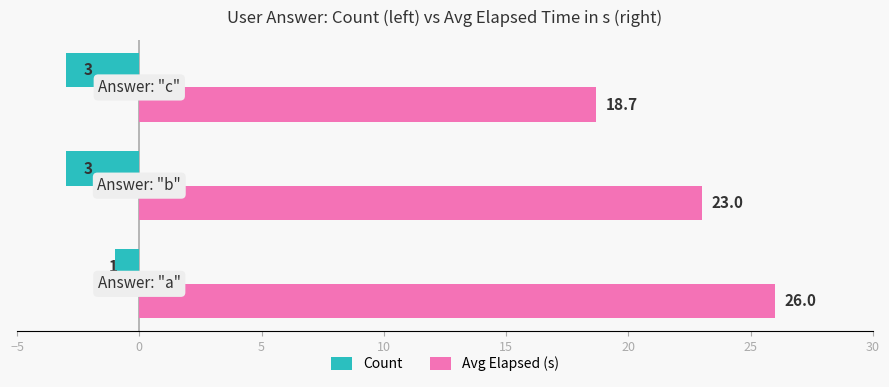

What is the difference between the maximum and minimum values in the Avg Elapsed (s) series?

7.3